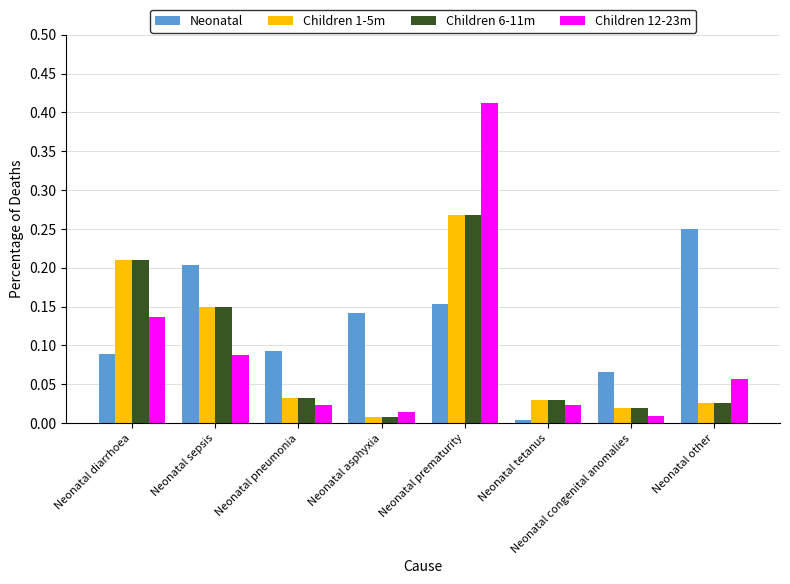

True or false: Children 6-11m has a value of 0.0 at Neonatal congenital anomalies.

True